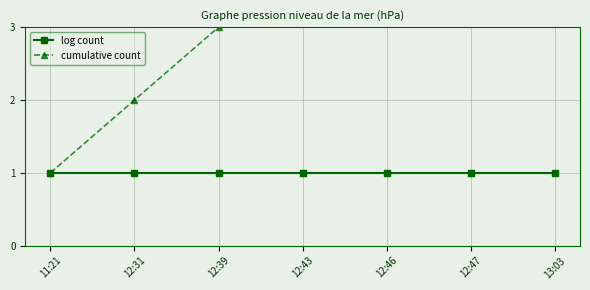

What are all the series names shown in the legend?

log count, cumulative count